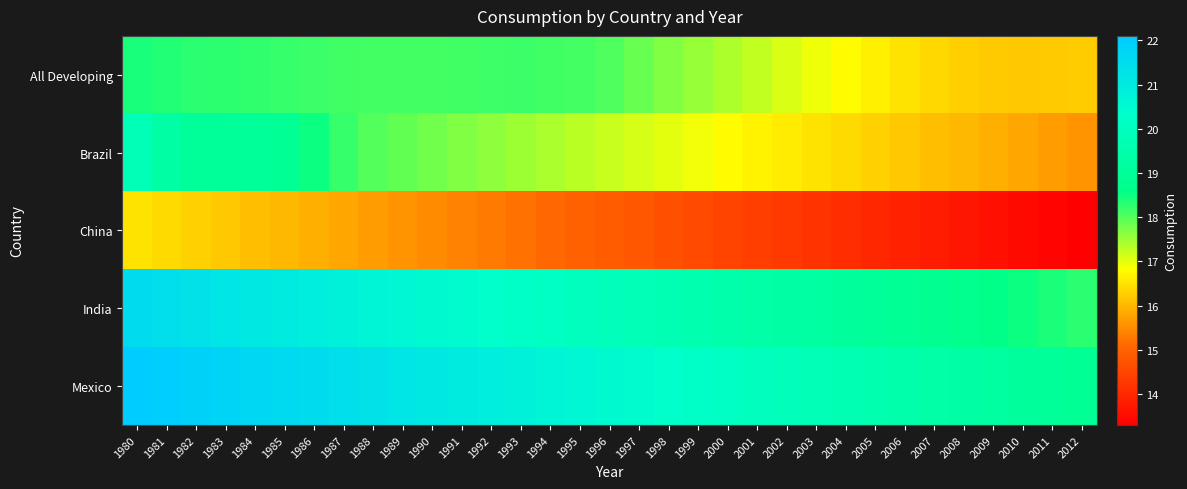

Rank the series at 1995 from lowest to highest value.

China, Brazil, All Developing, India, Mexico